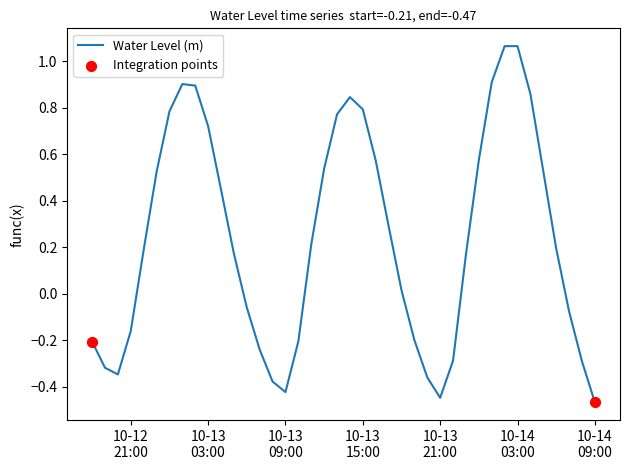

What is the difference between the maximum and minimum values?

1.5